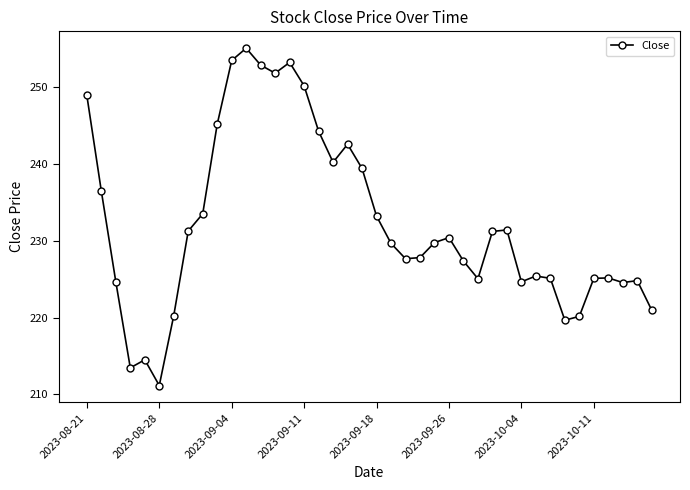

What is the value of the 9th point from the left?

233.5